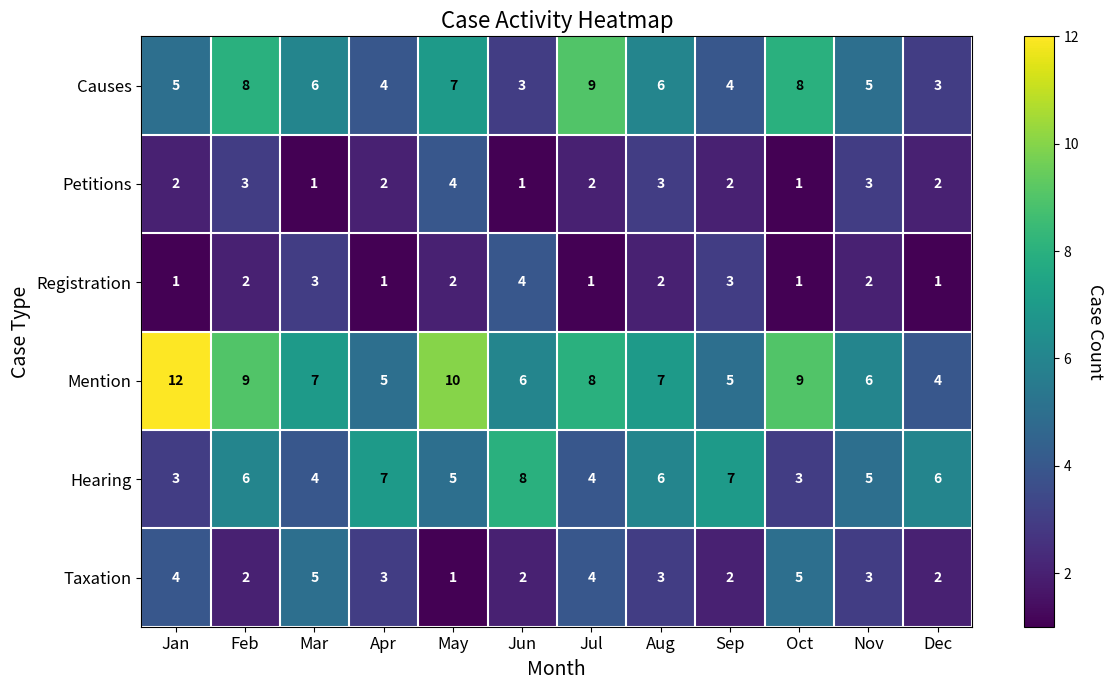

How many Hearing values are between 4 and 7?

9